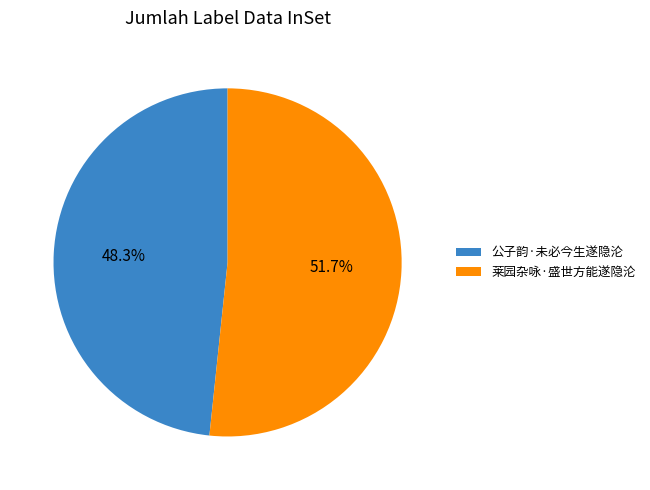

What is the ratio of the value at 莱园杂咏·盛世方能遂隐沦 to the value at 公子韵·未必今生遂隐沦?

1.1